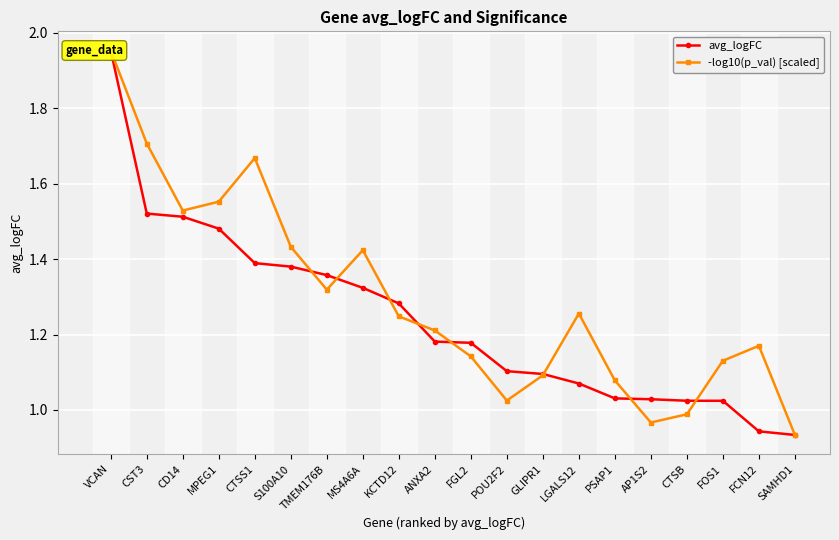

Between TMEM176B and MS4A6A, which series saw the biggest shift?

-log10(p_val) [scaled]